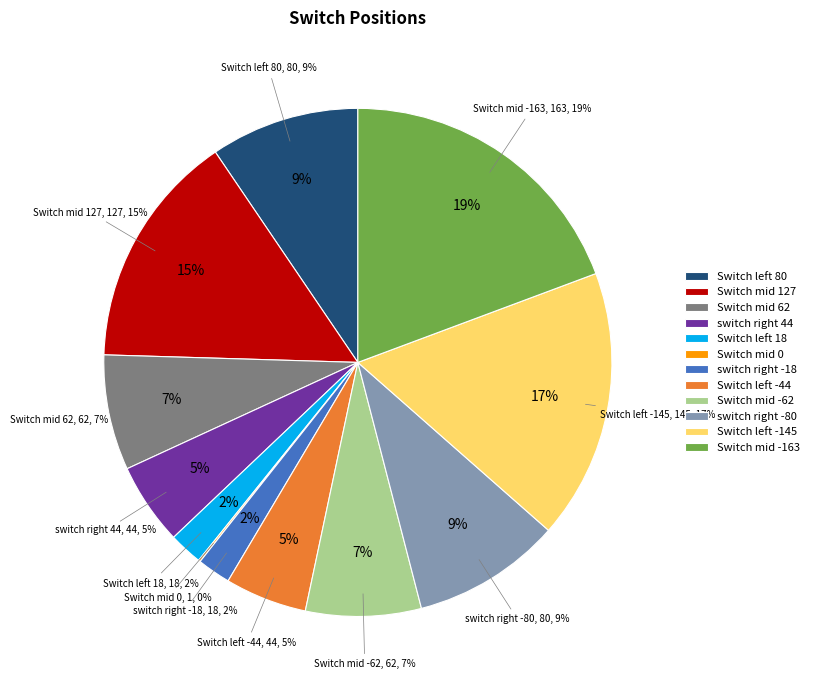

Is 44 the majority of the pie?

No